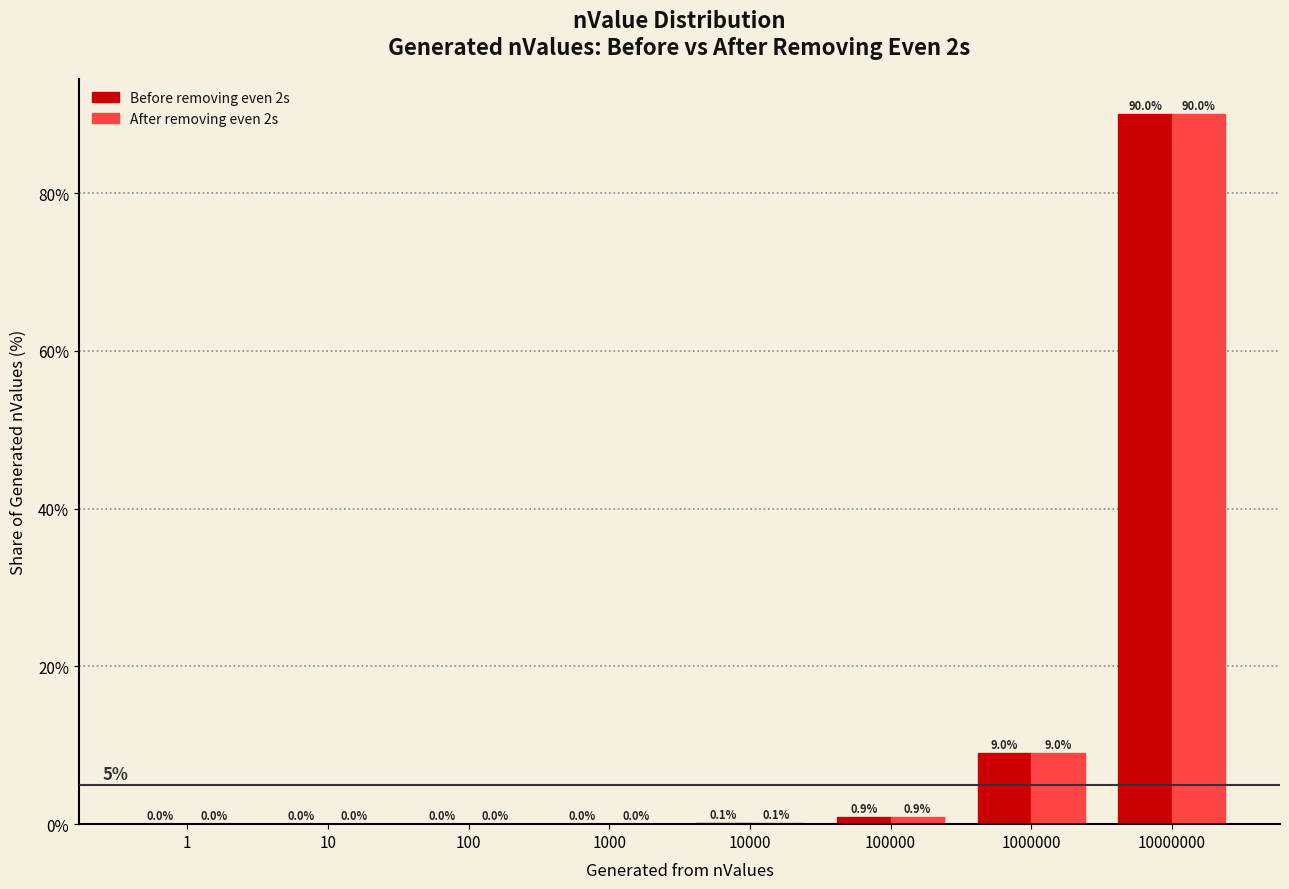

Where is After removing even 2s nearest to the value 45?

1000000